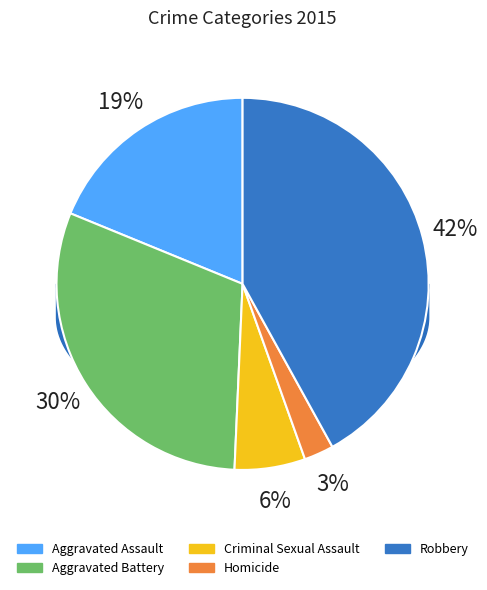

To the nearest percent, what portion does Aggravated Battery represent?

30%